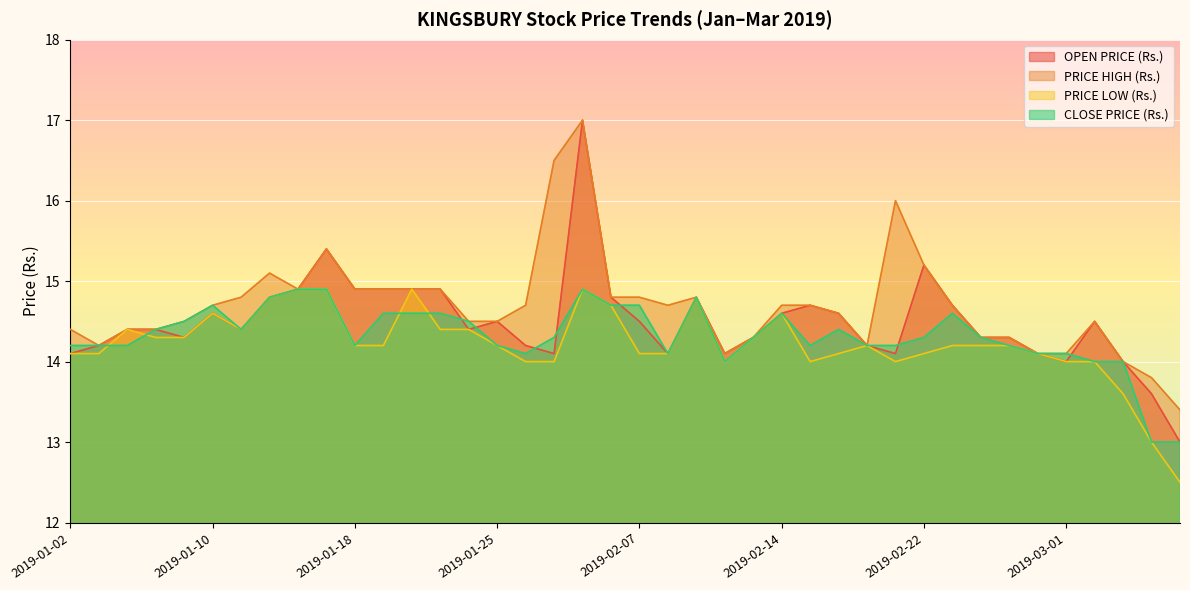

Which series has the widest spread of values?

OPEN PRICE (Rs.)